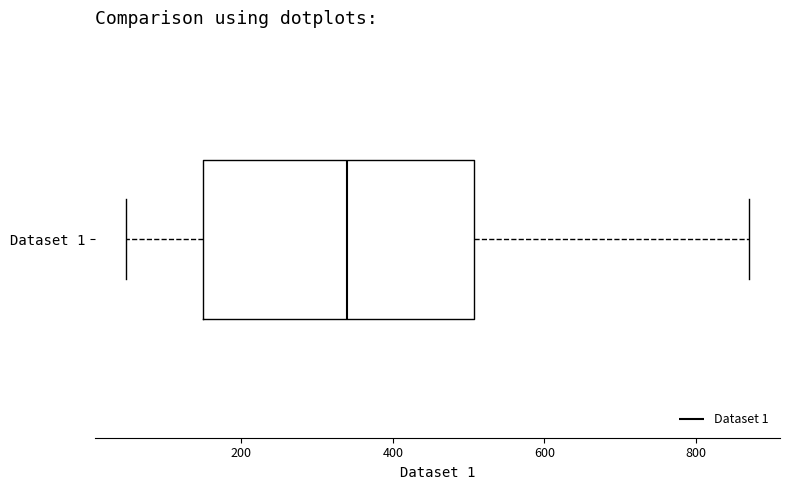

Transcribe this box plot: give where the median line is, the range the box spans, and where the two whiskers end, as read against the x-axis. The values are not printed on the chart, so give them approximately, as read against the axis.

median 340, box 140 to 500, whiskers 40 to 880